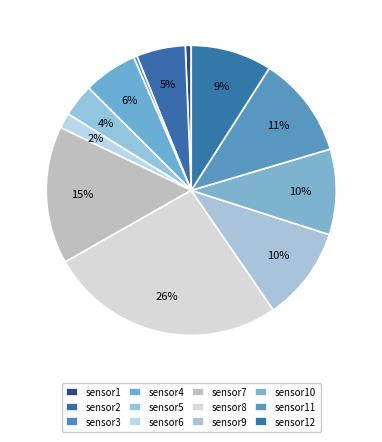

How many segments does this pie chart have?

12